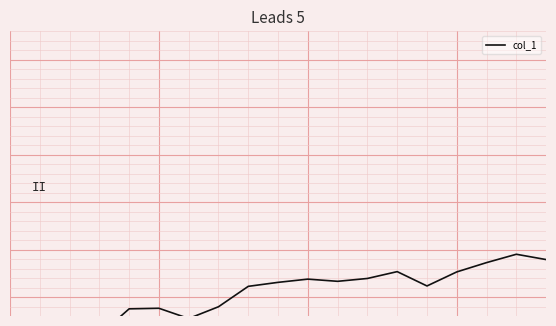

Is it true that the value at 5 is -20.0?

False